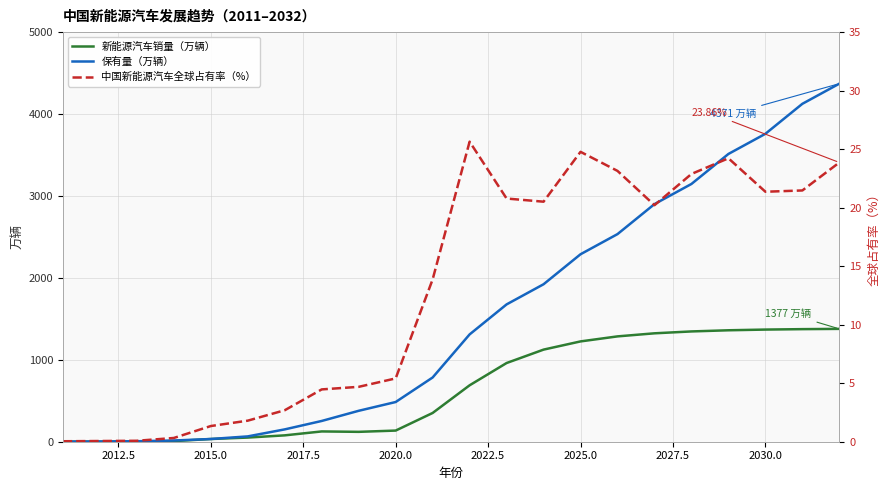

At which label is 保有量（万辆） closest to 2186?

2025.0